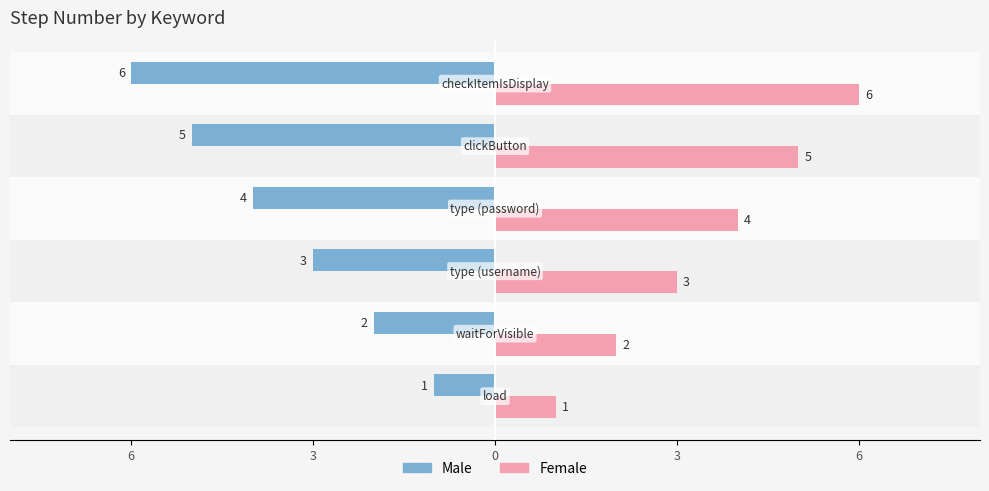

What are all the series names shown in the legend?

Male, Female